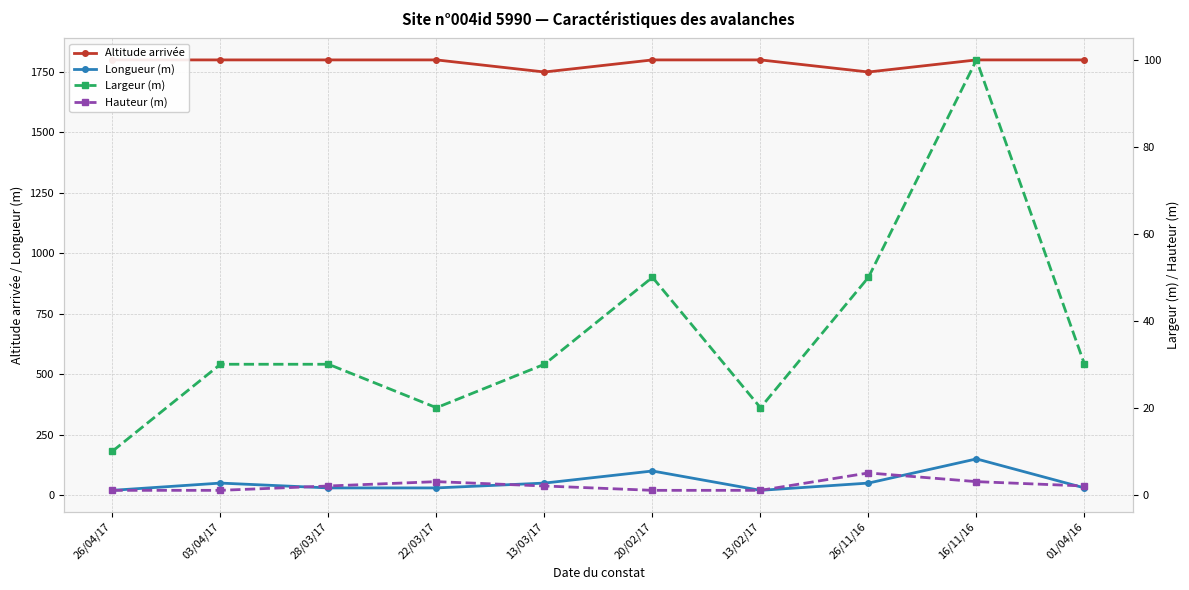

At which category is the sum across all series the highest?

16/11/16